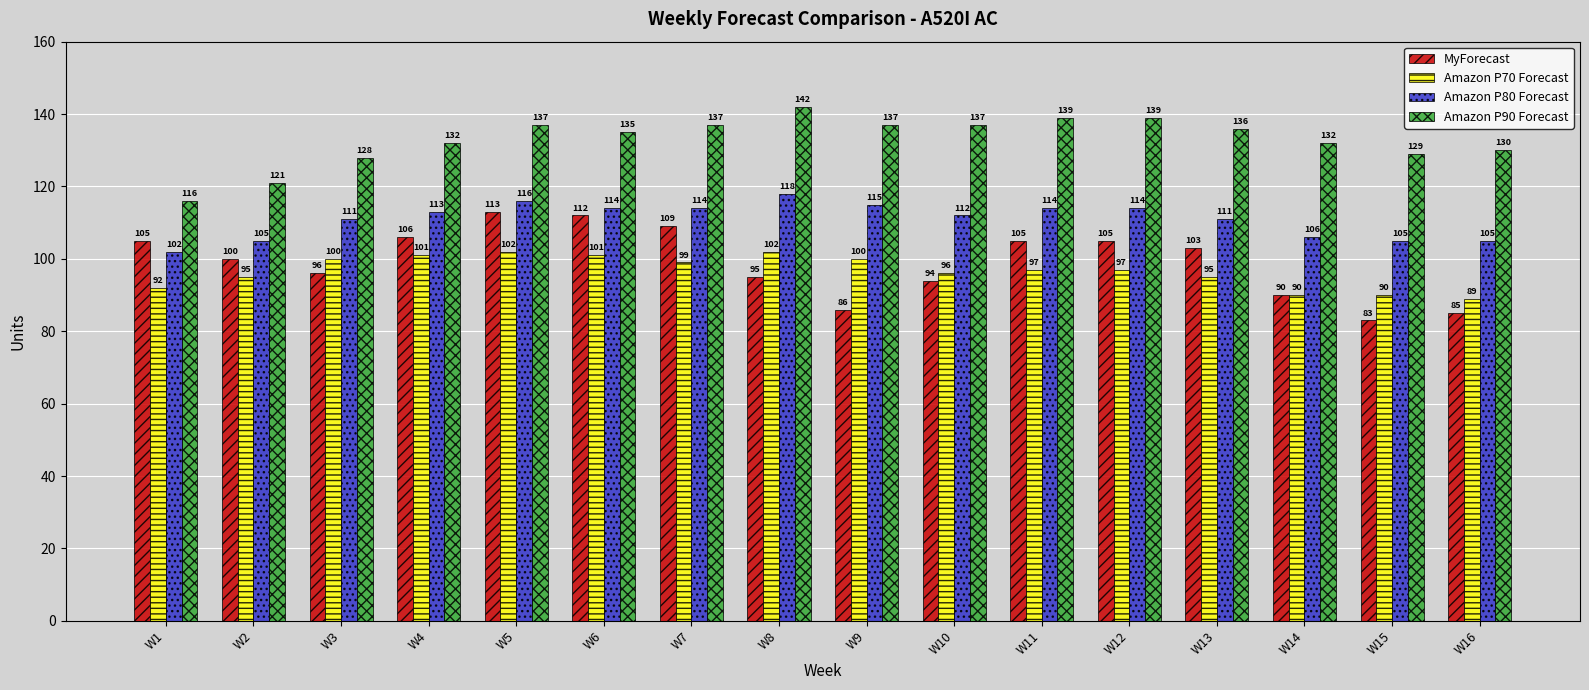

Which category has the lowest value across all series?

W15